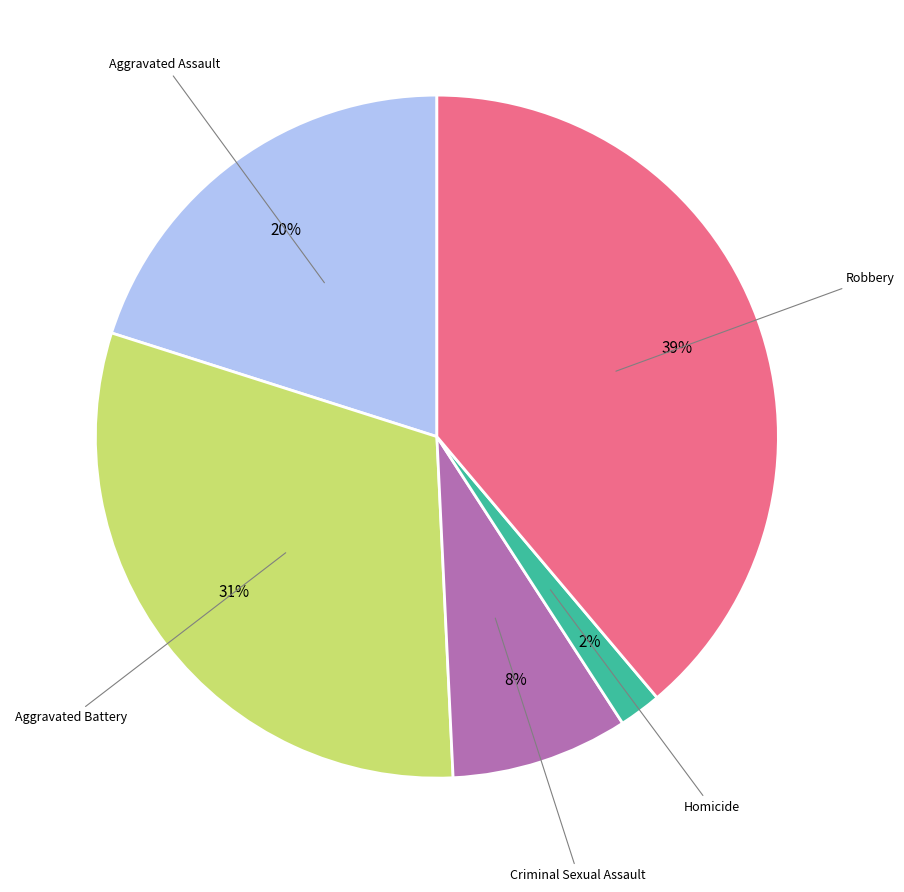

Does any single category account for the majority?

No